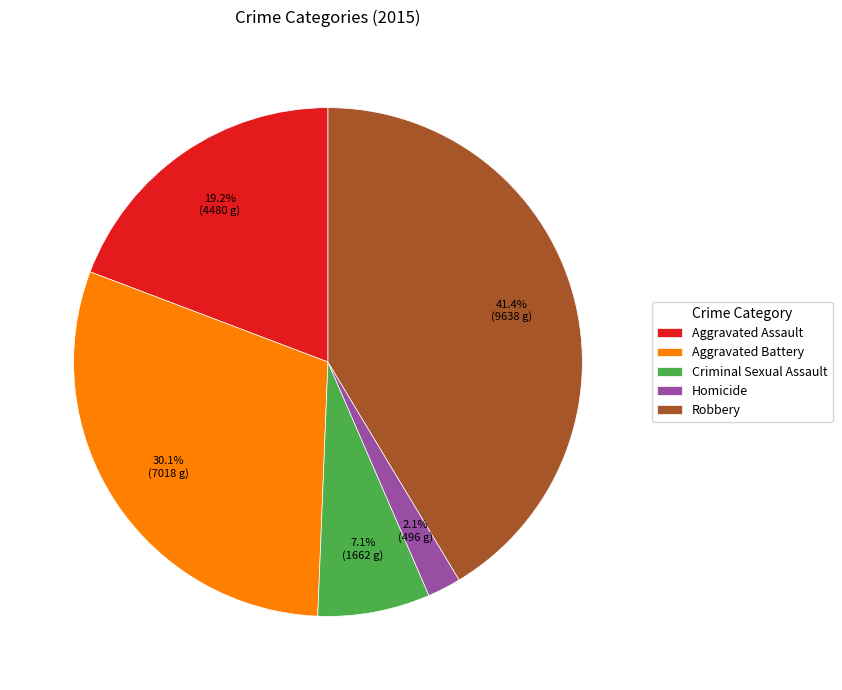

Is the sum of Aggravated Assault and Aggravated Battery greater than half?

No